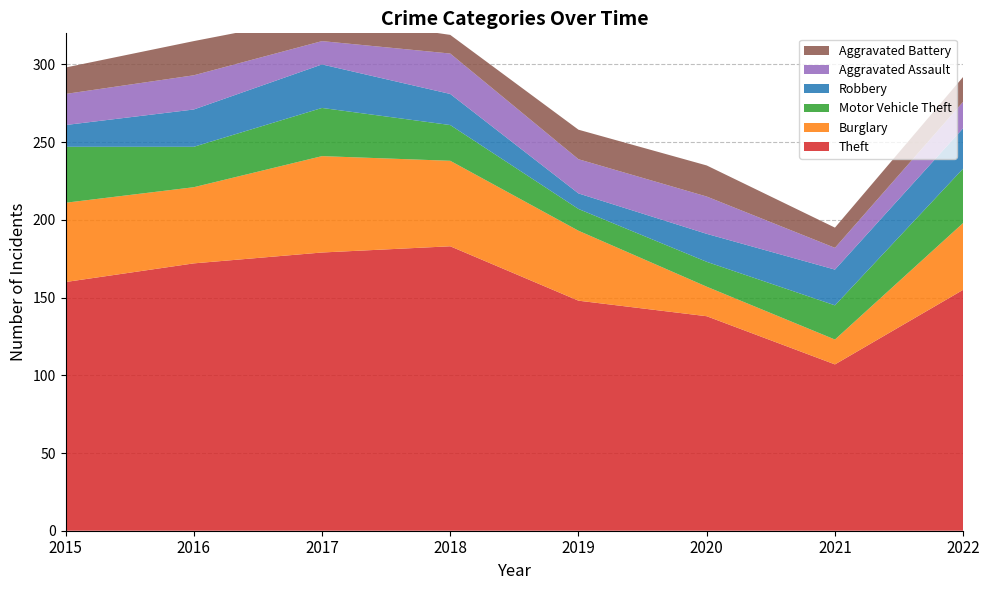

Reading right to left, transcribe all the data shown in this chart.

Theft: 155	107	138	148	183	179	172	160
Burglary: 43	16	19	45	55	62	49	51
Motor Vehicle Theft: 35	22	16	14	23	31	26	36
Robbery: 26	23	18	10	20	28	24	14
Aggravated Assault: 17	14	24	22	26	15	22	20
Aggravated Battery: 16	13	20	19	12	16	22	17